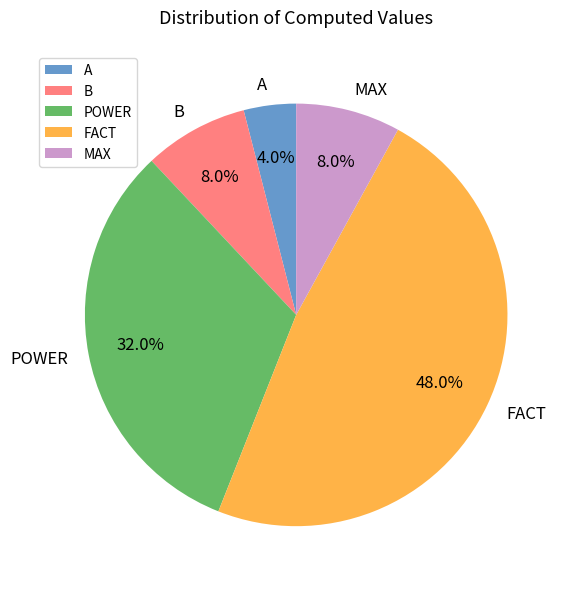

To the nearest percent, what portion does B represent?

8%